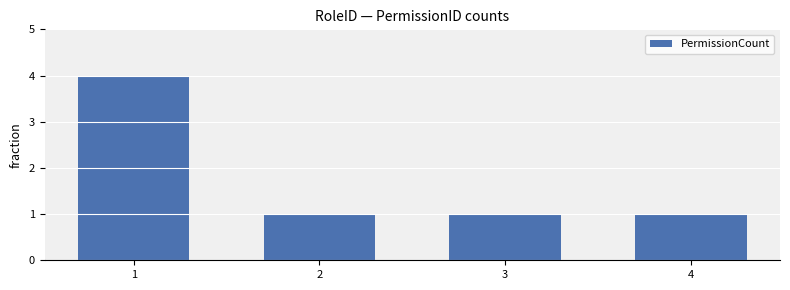

Approximately how many times larger is the value at 1 compared to 2?

4.0